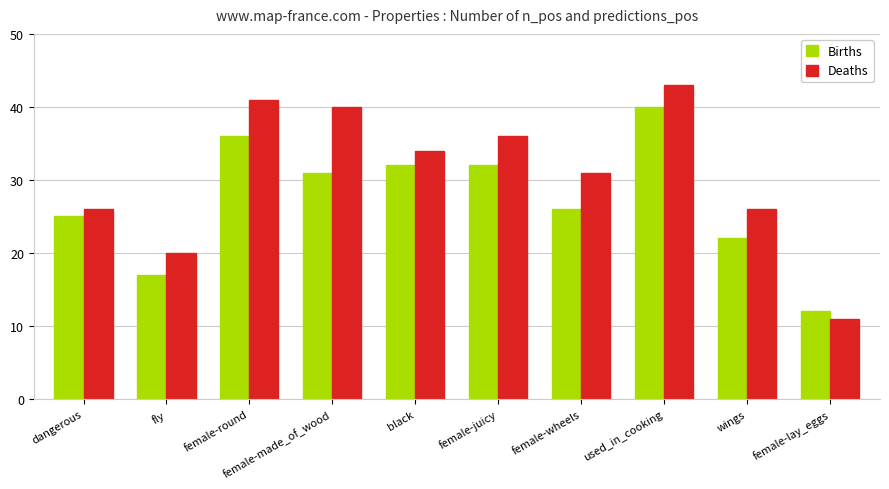

Rank the series at black from highest to lowest value.

Deaths, Births